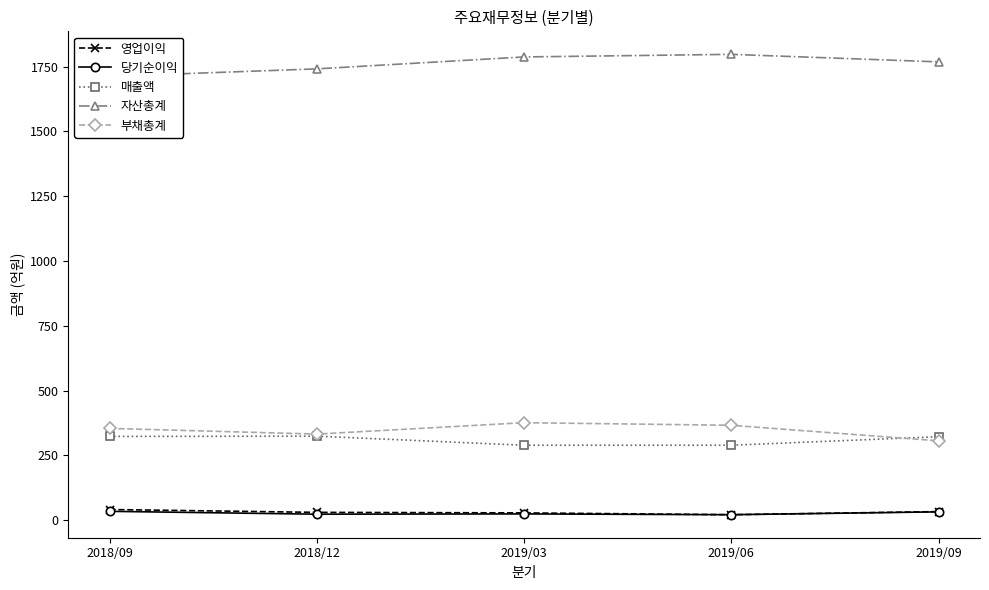

True or false: 부채총계 has a value of 366 at 2019/06.

True